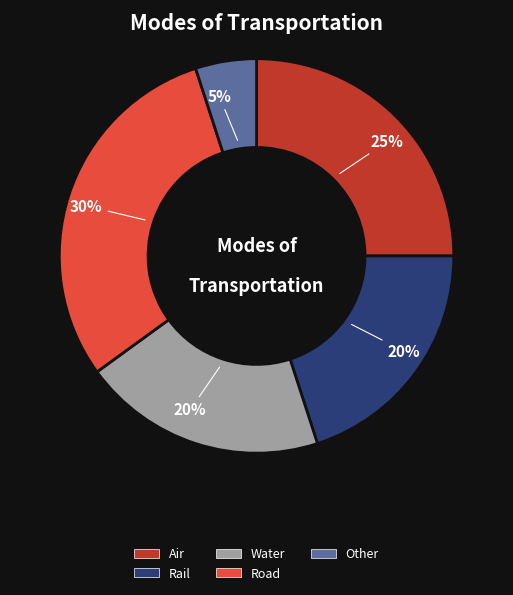

Is there a majority slice in this chart?

No